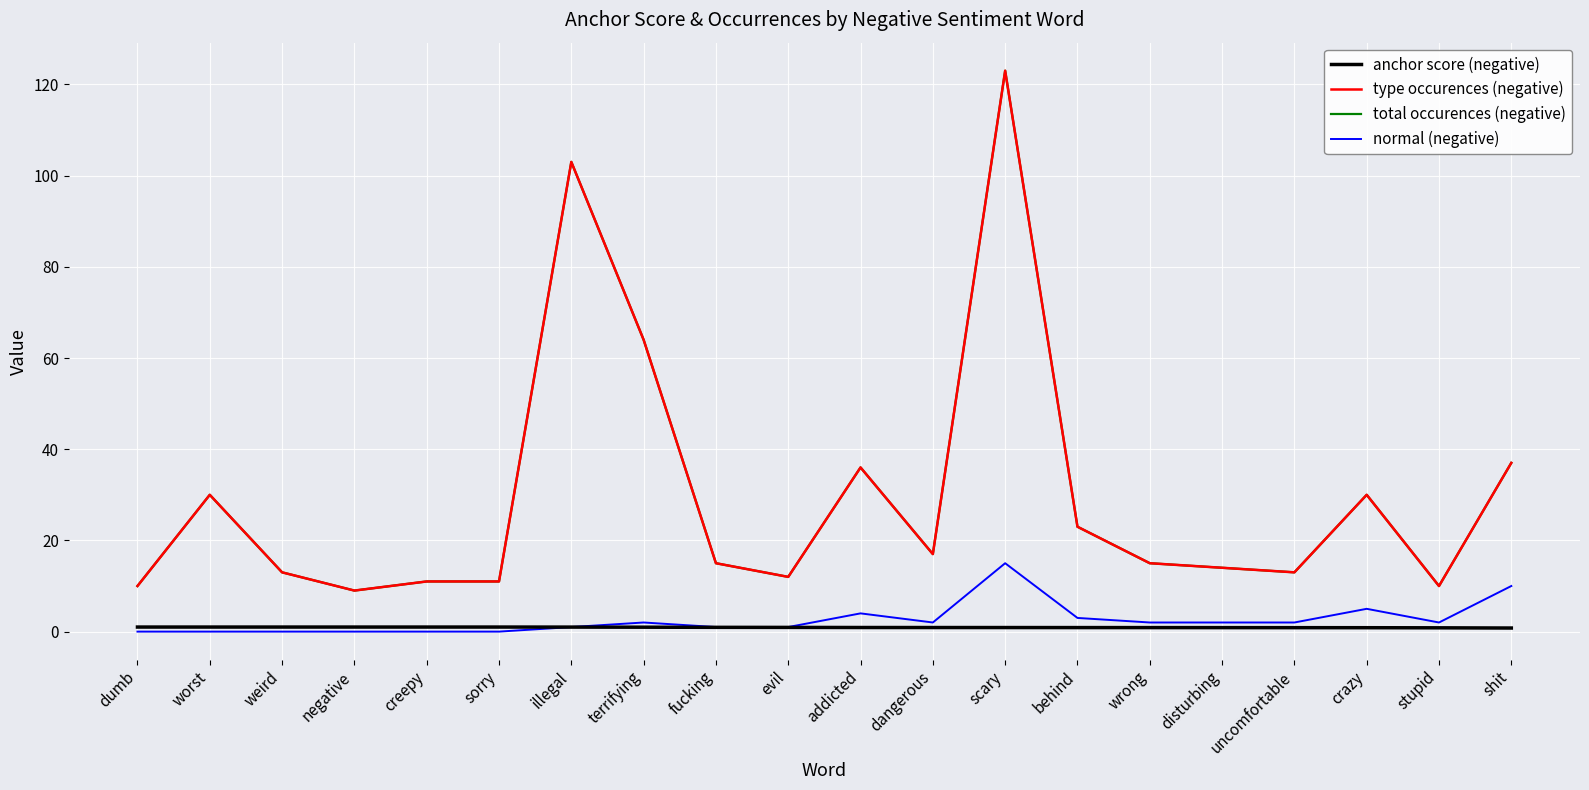

Rank the series at weird from lowest to highest value.

normal (negative), anchor score (negative), type occurences (negative), total occurences (negative)